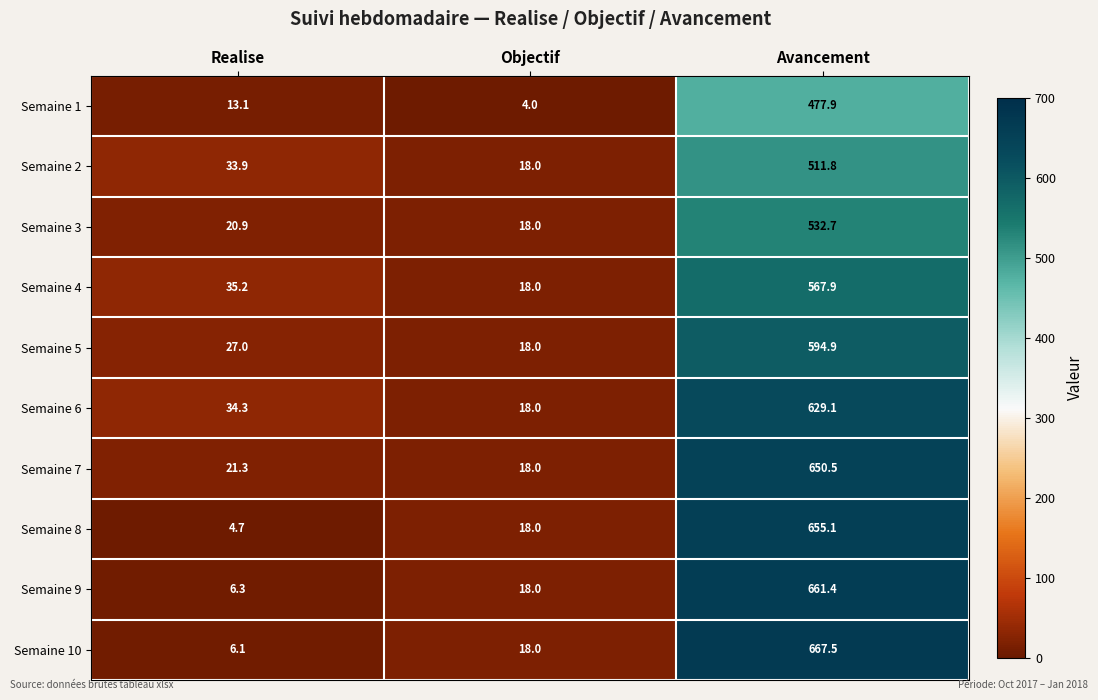

Which series has the widest spread of values?

Semaine 10